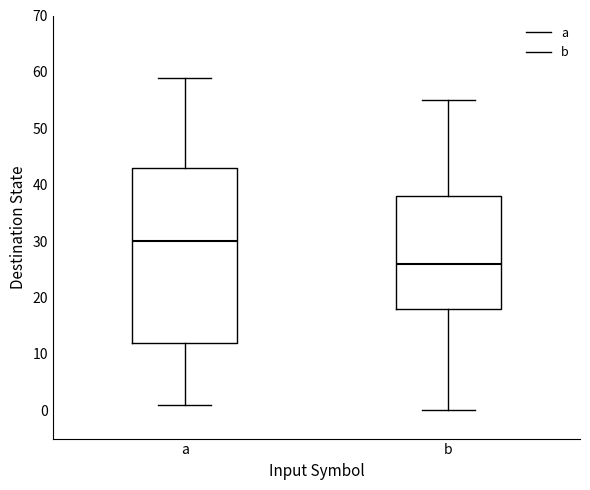

Which box has the highest median line?

a